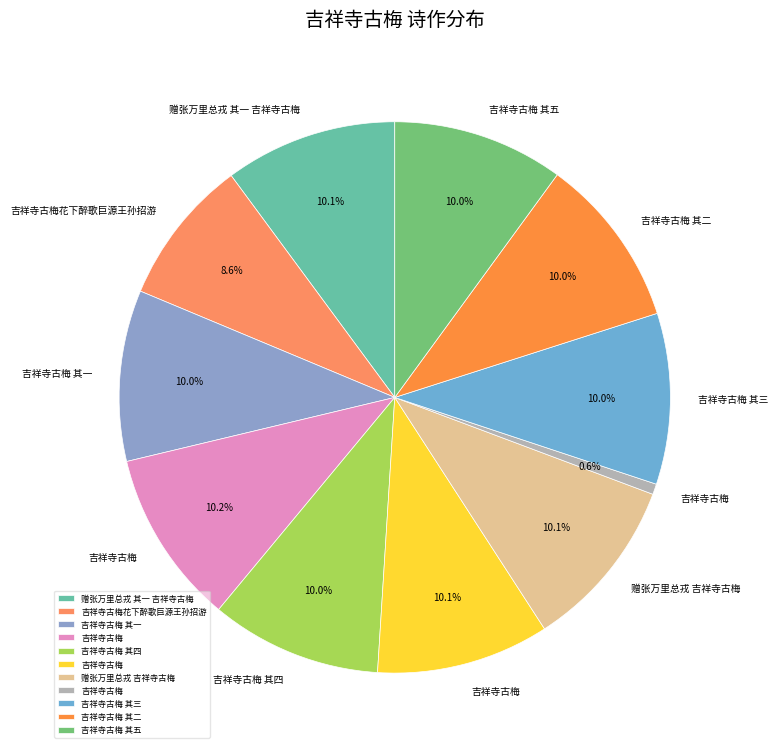

How many segments does this pie chart have?

11